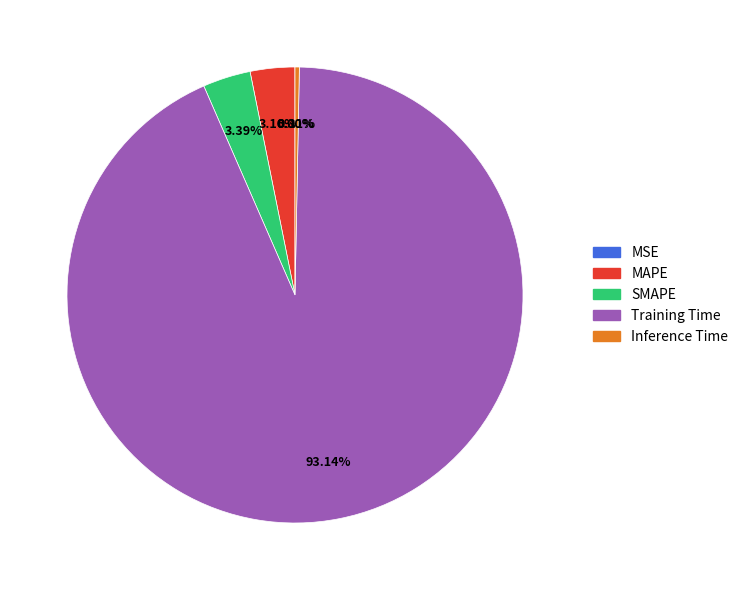

Is Training Time the majority of the pie?

Yes